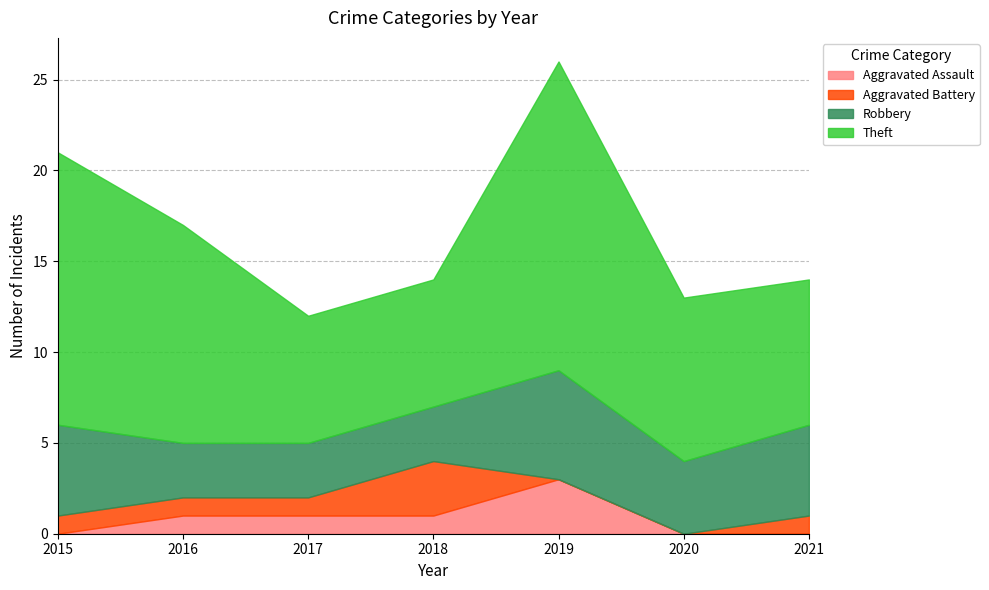

Count the number of data series in this chart.

4